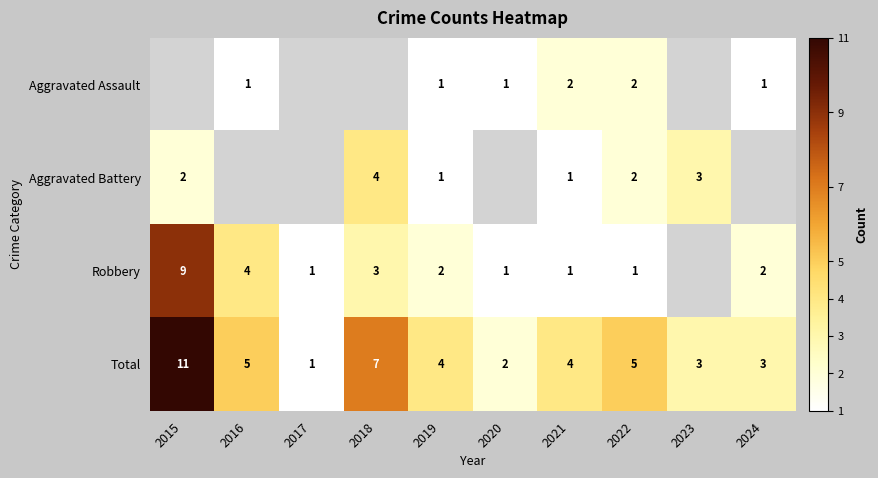

What is the difference between the second highest and minimum values in the Total series?

6